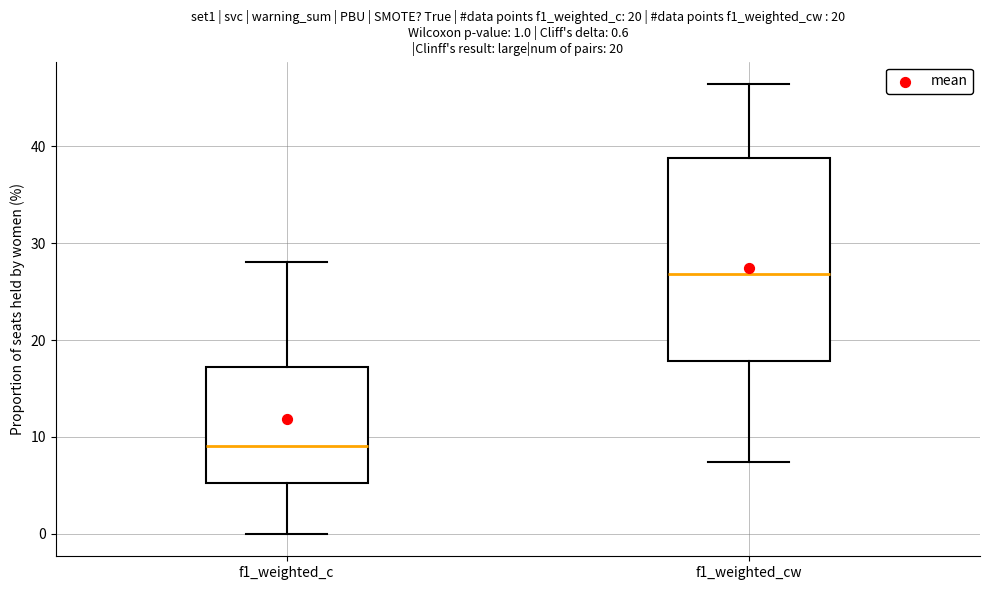

Which box is the tallest, from its lower edge to its upper edge?

f1_weighted_cw